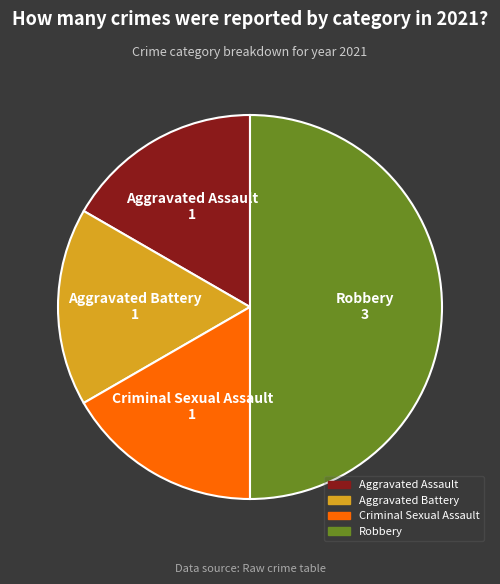

True or false: Aggravated Assault accounts for 6% of the total.

False